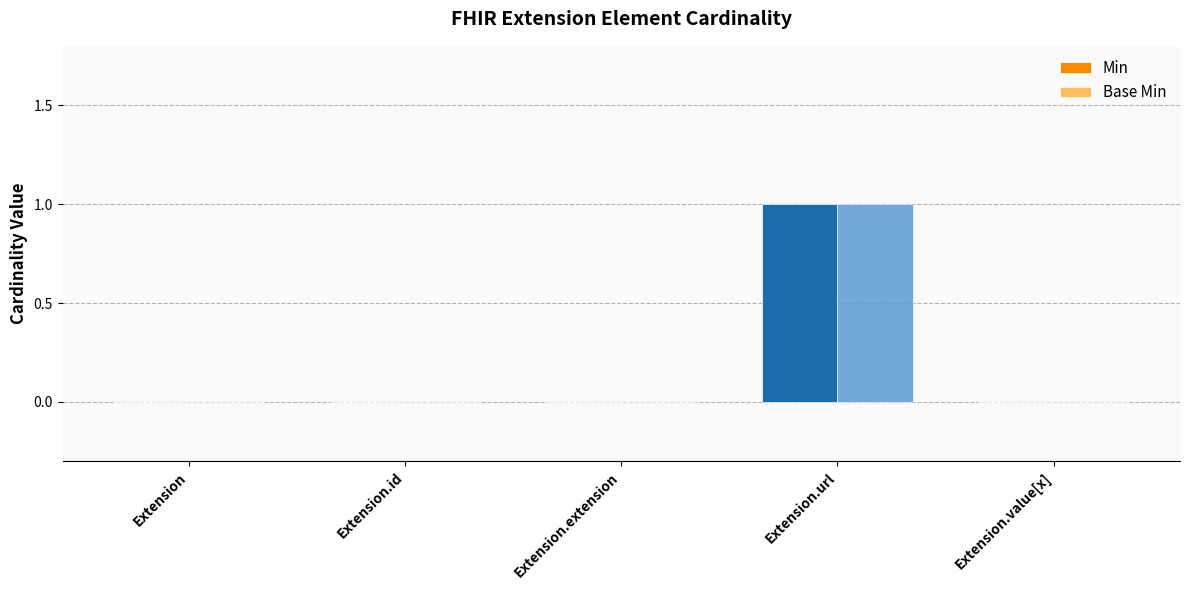

At which category is the sum across all series the highest?

Extension.url